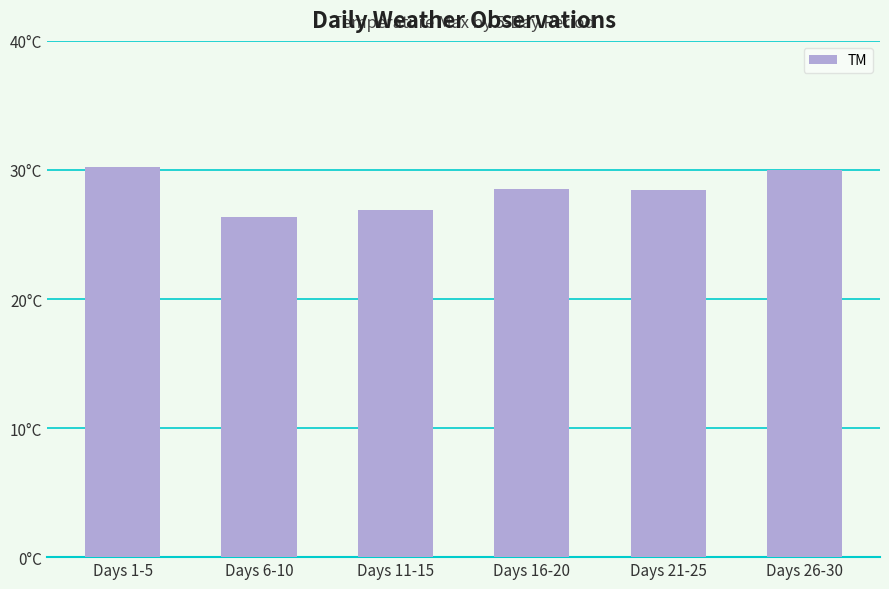

What is the change in value from Days 1-5 to Days 6-10?

-3.9